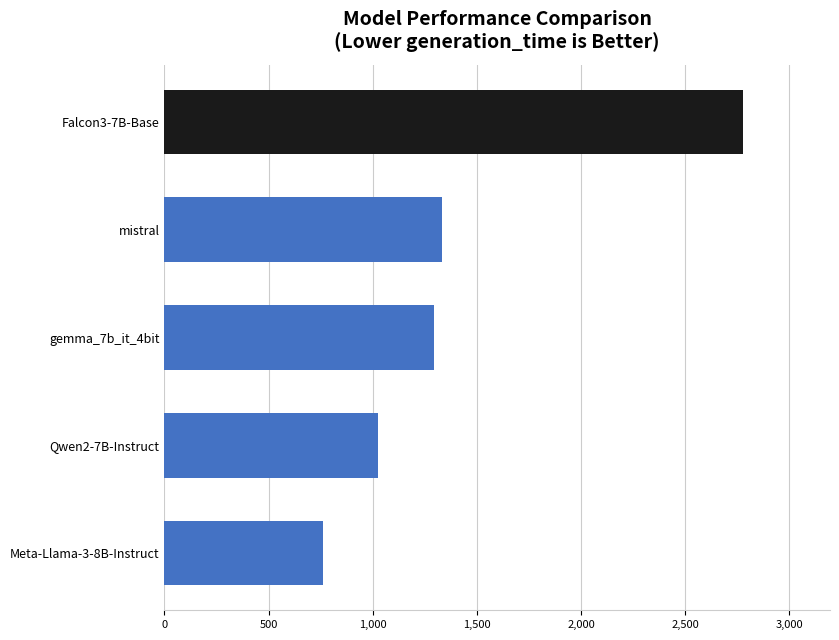

Approximately how many times larger is the value at mistral compared to Qwen2-7B-Instruct?

1.3